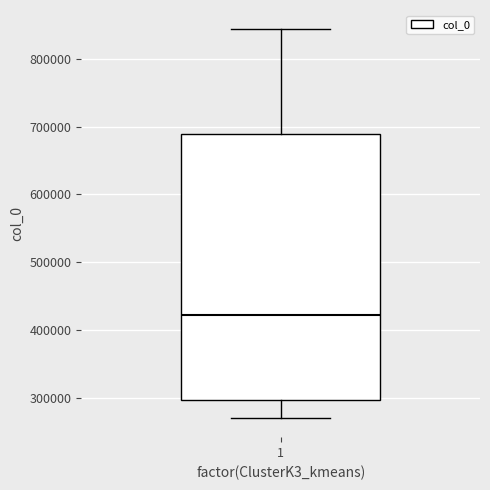

Read this box plot against the y-axis: the position of the median line, the range covered by the box, and the ends of both whiskers. The values are not printed on the chart, so give them approximately, as read against the axis.

median 420000, box 300000 to 690000, whiskers 270000 to 840000